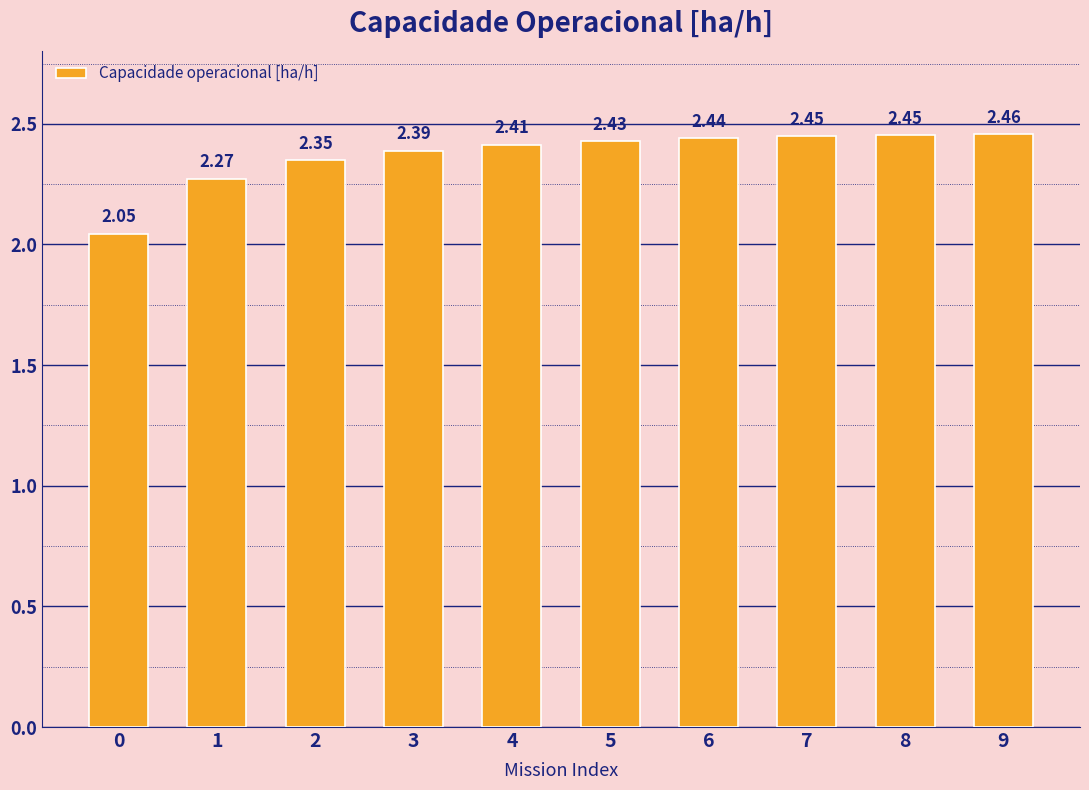

Are the bars horizontal?

No